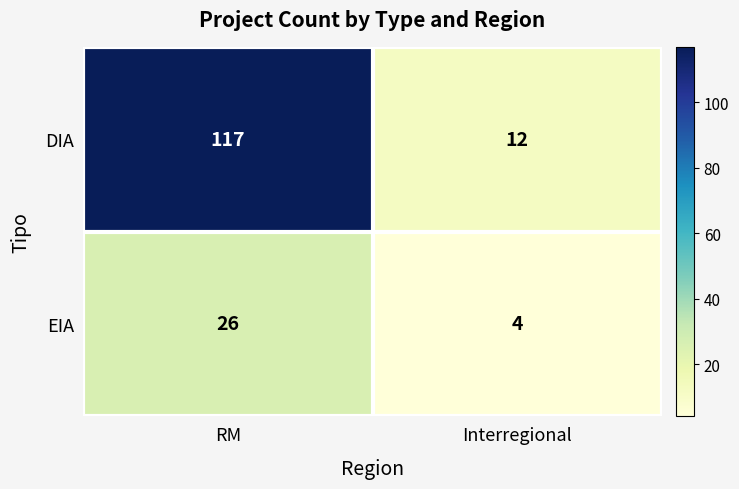

Between RM and Interregional, which series saw the biggest shift?

DIA